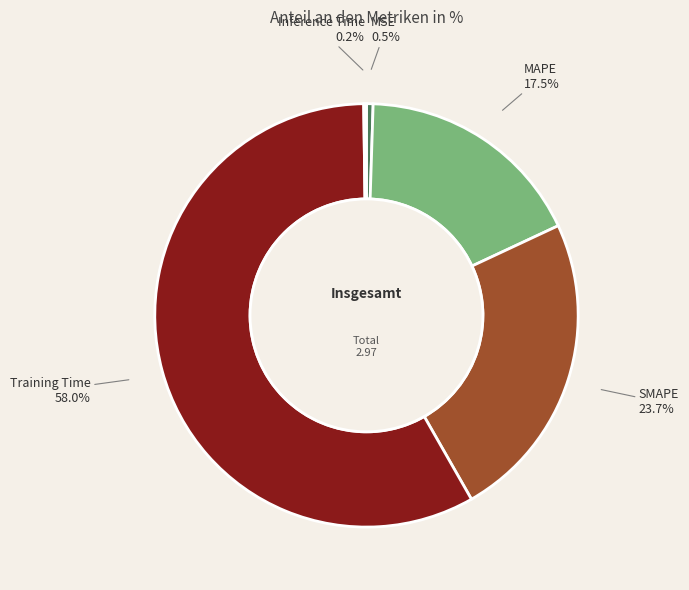

Does Training Time represent more than half of the total?

Yes